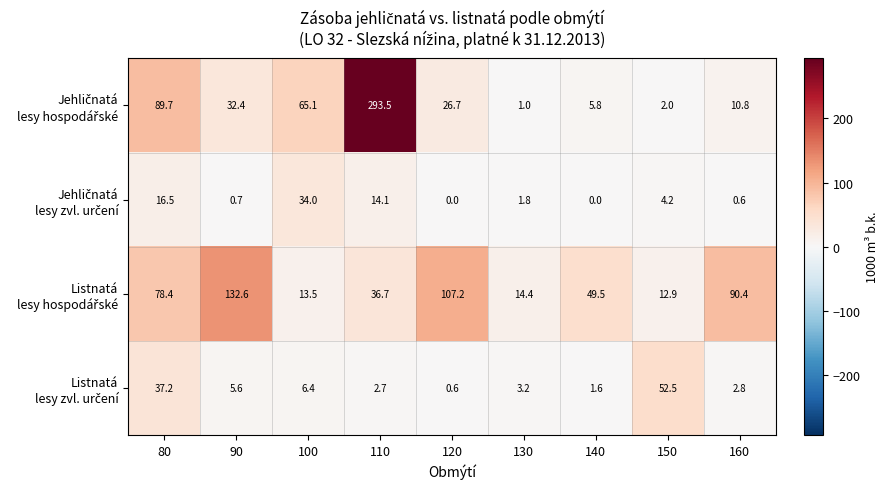

At which category is the sum across all series the highest?

110